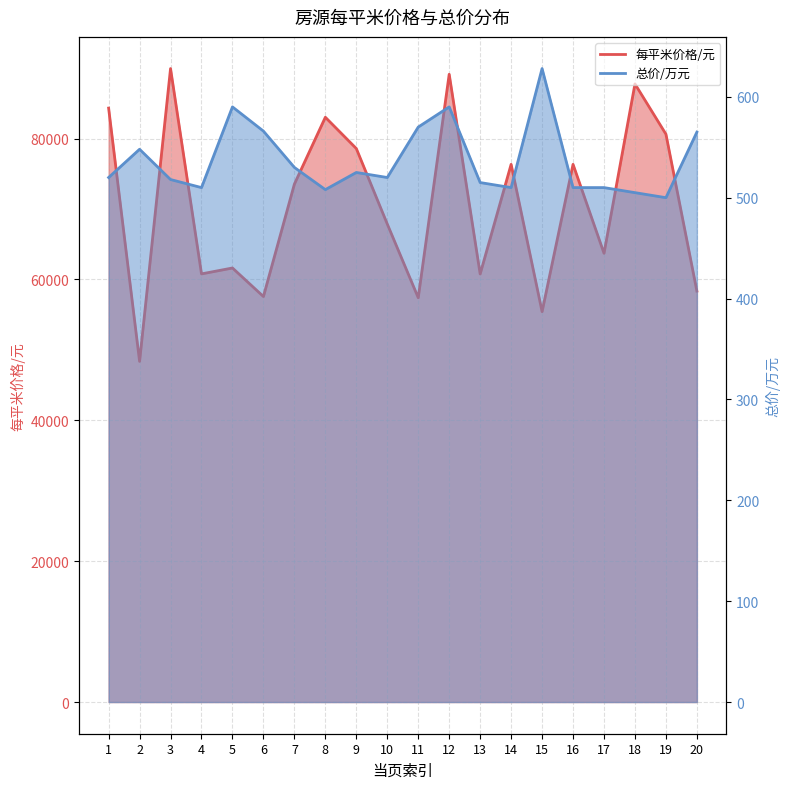

Where is the first local minimum for 总价/万元?

4